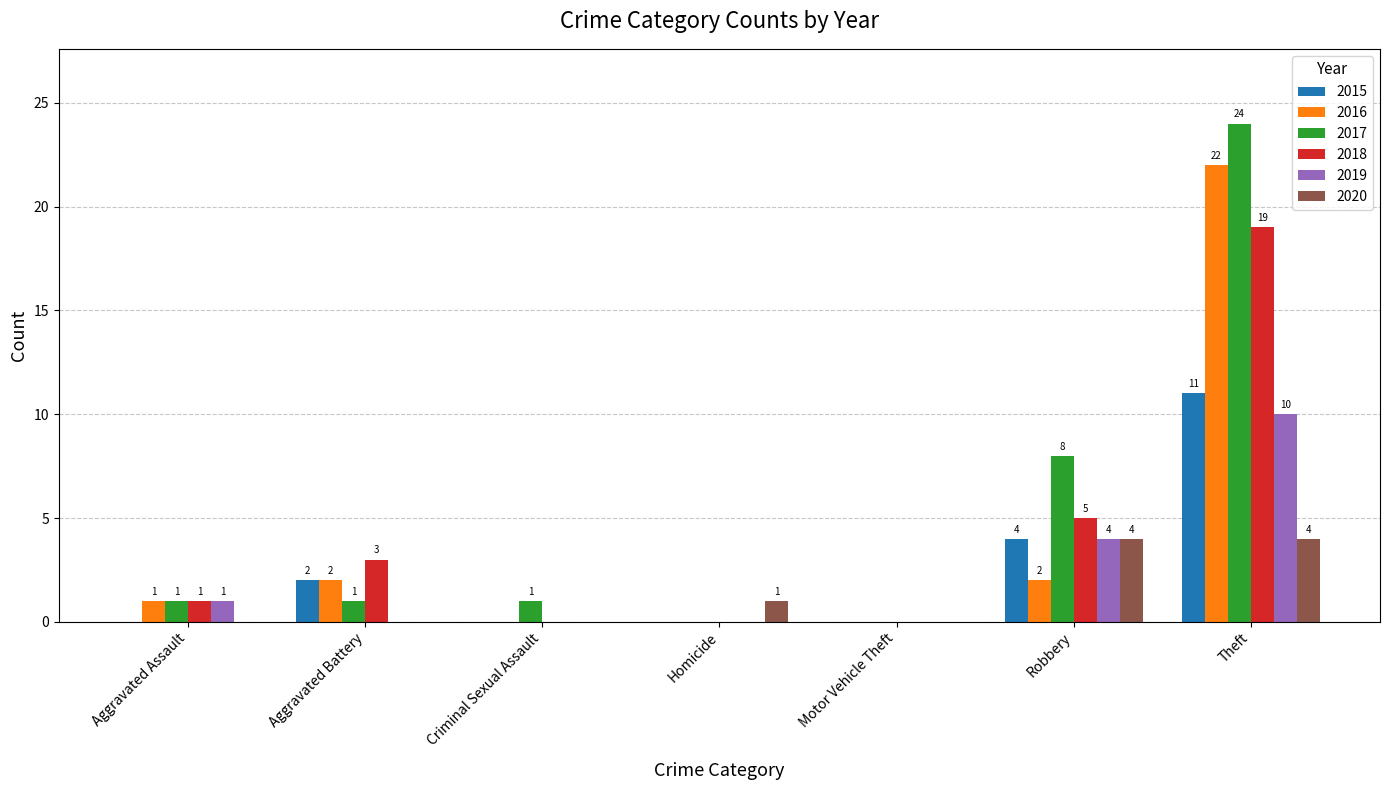

At which category is the sum across all series the highest?

Theft